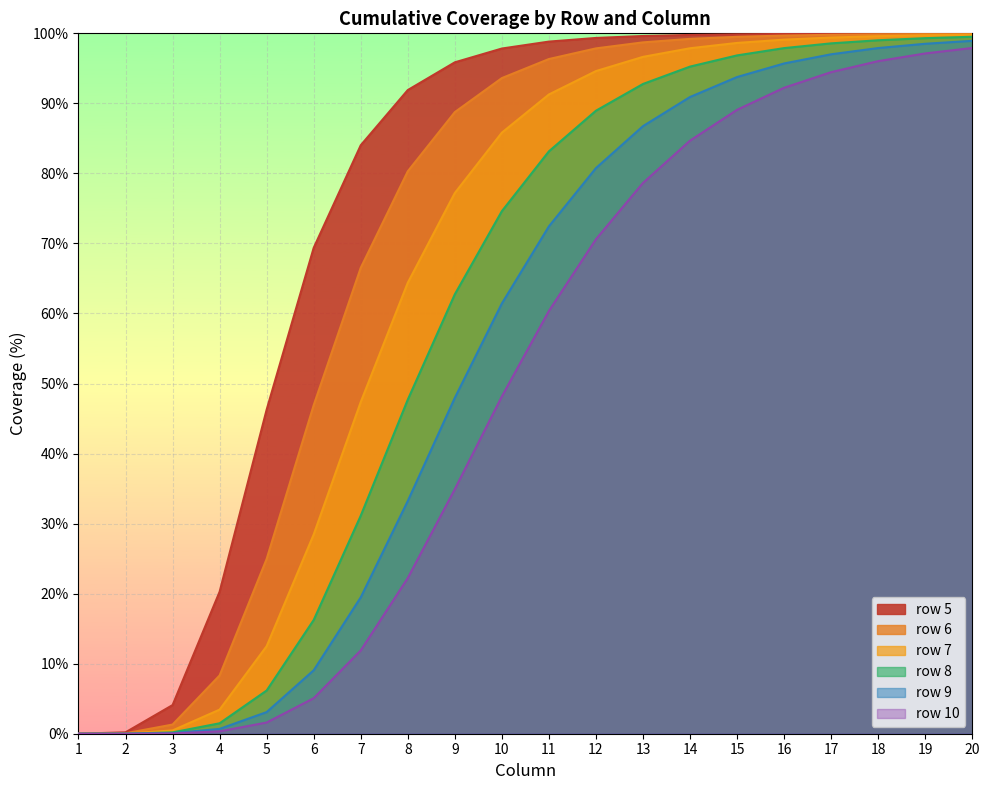

True or false: row 9 and row 5 cross at least once.

False